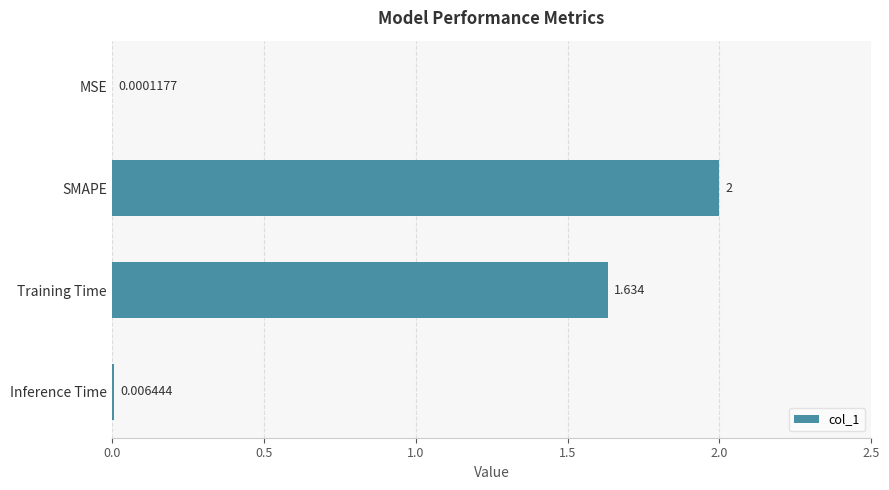

What is the average value?

0.9